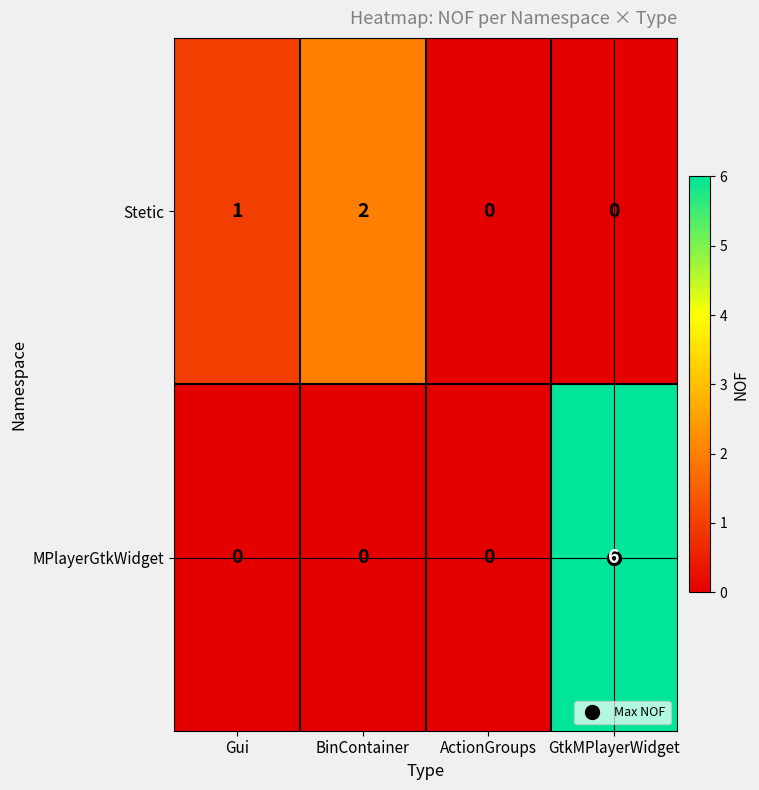

How many categories are shown in the chart?

4